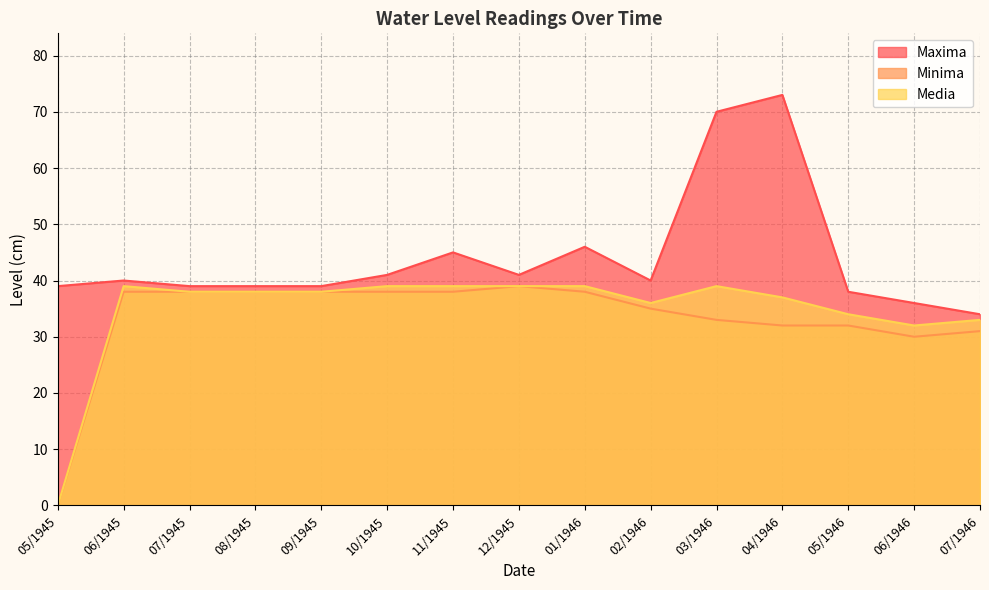

Reading right to left, list all the values displayed in this chart.

Maxima: 34	36	38	73	70	40	46	41	45	41	39	39	39	40	39
Minima: 31	30	32	32	33	35	38	39	38	38	38	38	38	38	0
Media: 33	32	34	37	39	36	39	39	39	39	38	38	38	39	0